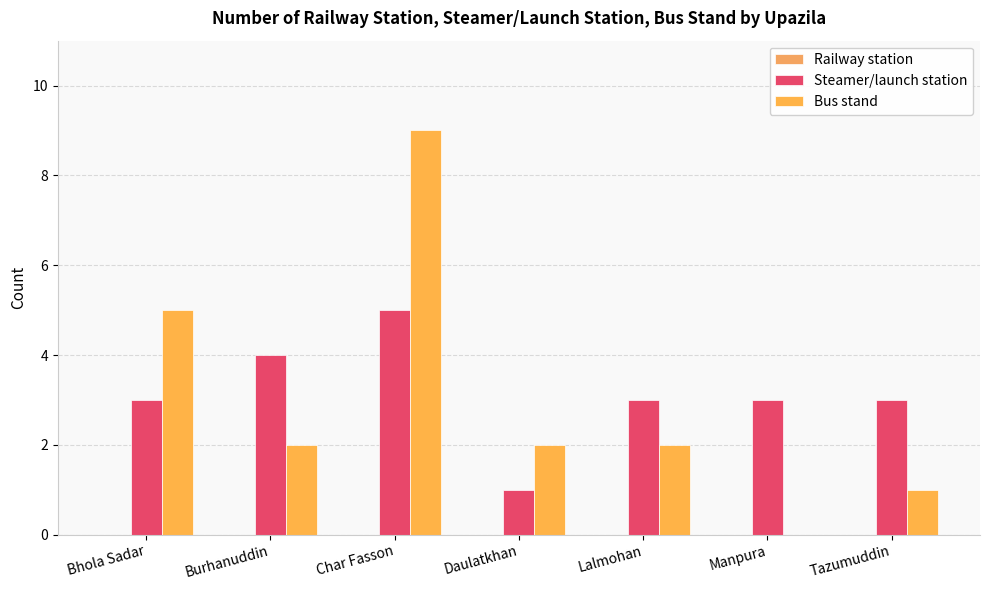

What is the difference between the Bus stand values at Manpura and Char Fasson?

9